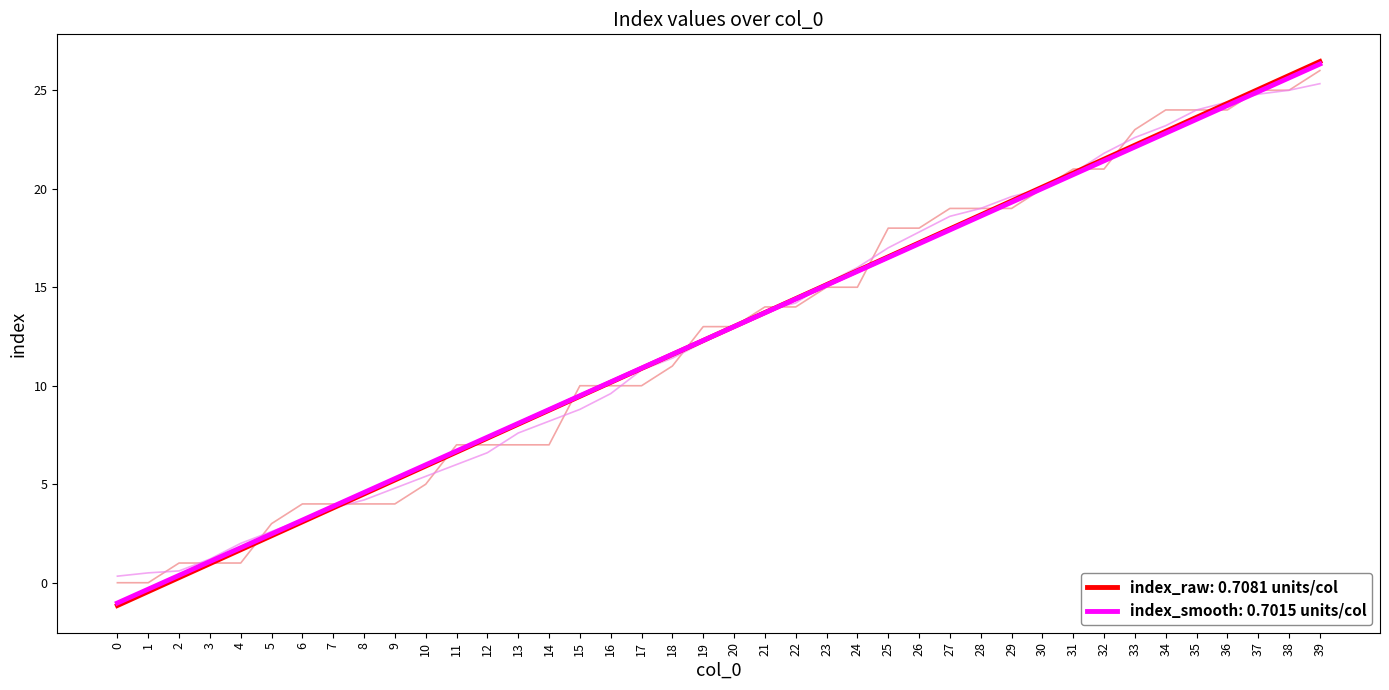

Count the number of categories in the chart.

40